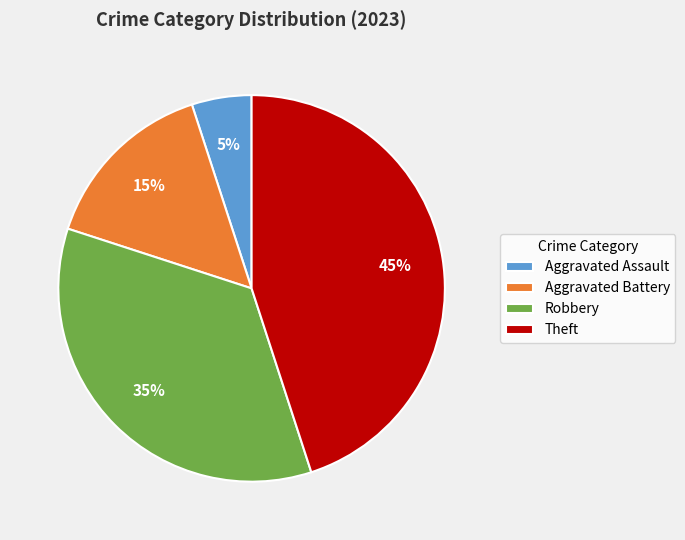

Does Aggravated Assault represent more than half of the total?

No